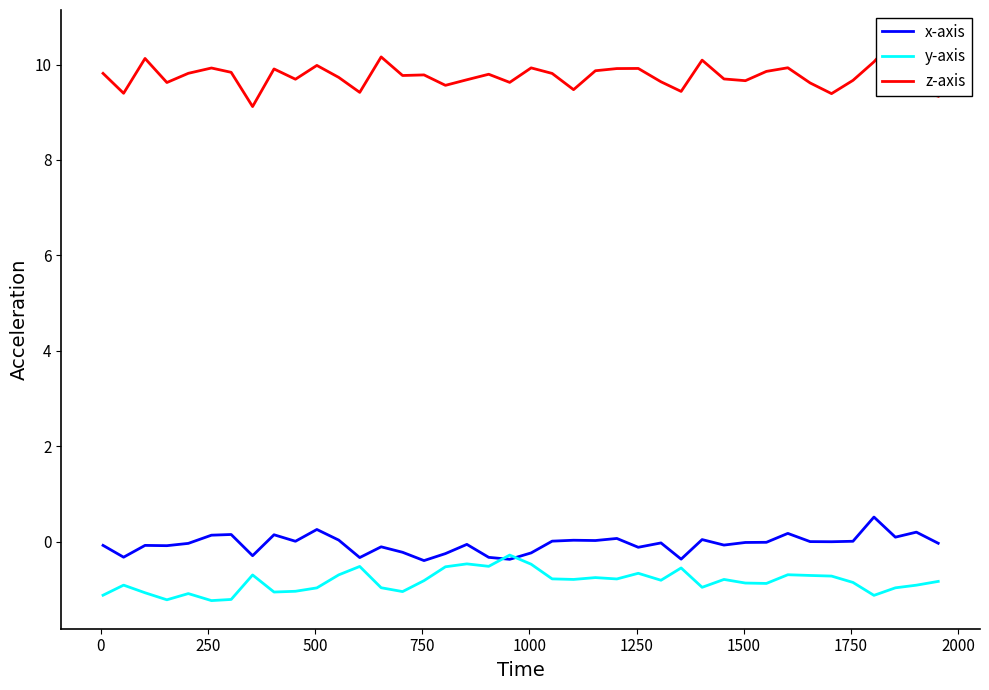

What are all the series names shown in the legend?

x-axis, y-axis, z-axis